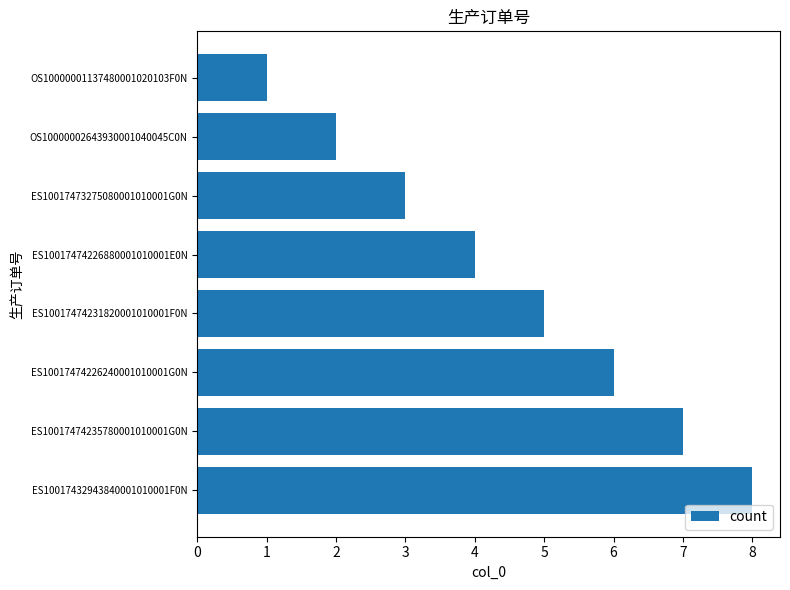

What is the change in value from ES10017473275080001010001G0N to ES10017474231820001010001F0N?

+2